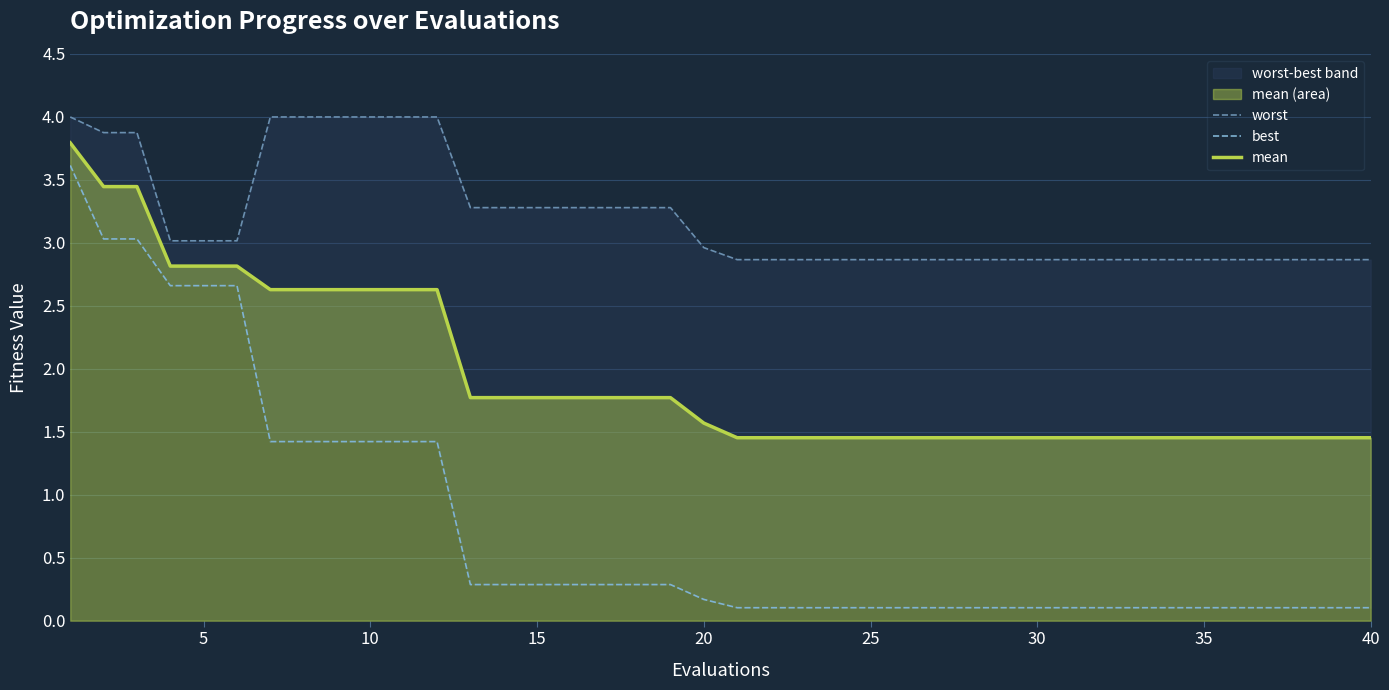

What is the value of the worst point at the 37th from the left?

2.9